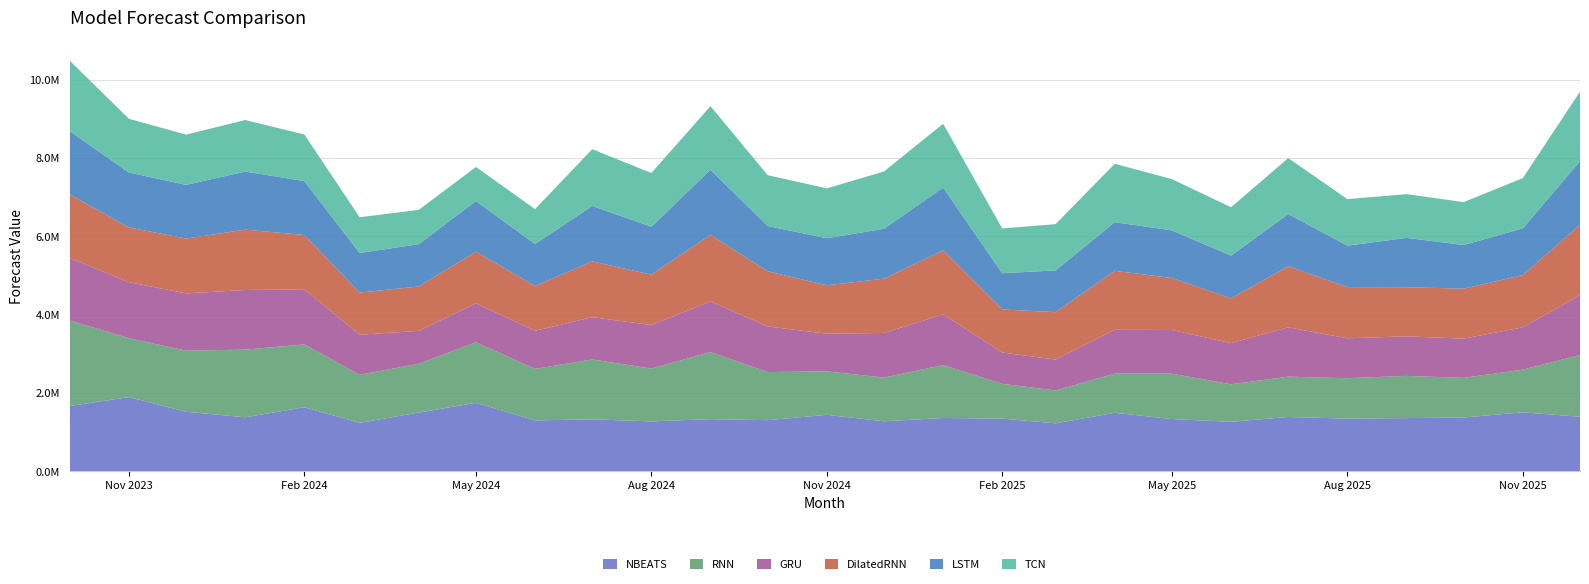

Reading right to left, list all the values displayed in this chart.

NBEATS: 1389926.2	1503837.9	1370224.4	1355807.2	1342794.5	1383793.9	1261576.1	1331440.5	1491084.6	1222086.8	1341895.0	1358333.9	1274695.2	1439559.2	1303238.1	1329129.9	1272310.8	1323971.5	1297262.0	1744821.8	1496879.9	1234215.5	1632476.5	1376007.5	1518295.6	1892121.5	1663941.6
RNN: 1577791.9	1088552.0	1013198.8	1077789.8	1031838.9	1029829.8	957452.8	1158514.0	1000811.8	839044.0	889046.2	1352526.5	1115563.5	1110708.2	1227425.0	1712363.8	1349040.5	1529611.9	1315407.9	1546124.6	1246392.8	1228175.4	1605422.5	1728065.2	1559545.4	1503476.5	2183253.0
GRU: 1529873.4	1081104.0	1000746.1	1009421.8	1018869.8	1259558.5	1050392.6	1114873.8	1119727.2	789211.8	798994.9	1293917.6	1140406.5	959517.1	1165235.2	1293024.5	1110940.8	1078555.5	972023.8	995748.0	839272.4	1022075.1	1407192.4	1522330.9	1461688.4	1430578.5	1596196.8
DilatedRNN: 1794759.2	1333155.6	1276603.8	1254272.1	1306903.4	1559360.8	1142590.8	1326818.4	1506127.2	1210423.5	1099512.6	1631163.5	1385442.6	1236633.6	1407499.8	1698710.2	1285941.1	1425231.6	1144052.8	1319190.8	1134002.0	1076400.8	1385545.0	1541076.1	1400242.1	1396851.1	1621252.0
LSTM: 1623686.8	1194387.4	1114115.5	1260127.1	1058106.8	1333475.1	1092047.4	1217208.1	1239401.0	1066074.4	925530.6	1604650.6	1274221.5	1200843.9	1156924.4	1662537.6	1223682.5	1414792.2	1072820.2	1291976.9	1078097.8	1010582.5	1376425.9	1482590.8	1371200.5	1403612.8	1615574.8
TCN: 1772961.2	1281800.0	1095694.8	1115944.4	1187809.5	1427277.5	1235021.9	1307907.9	1491597.9	1180607.9	1143359.2	1629151.4	1462291.5	1273525.0	1296918.4	1624838.2	1370518.8	1449236.1	889675.5	869068.2	877608.1	911970.2	1190283.0	1315755.5	1281972.5	1371811.1	1798272.6